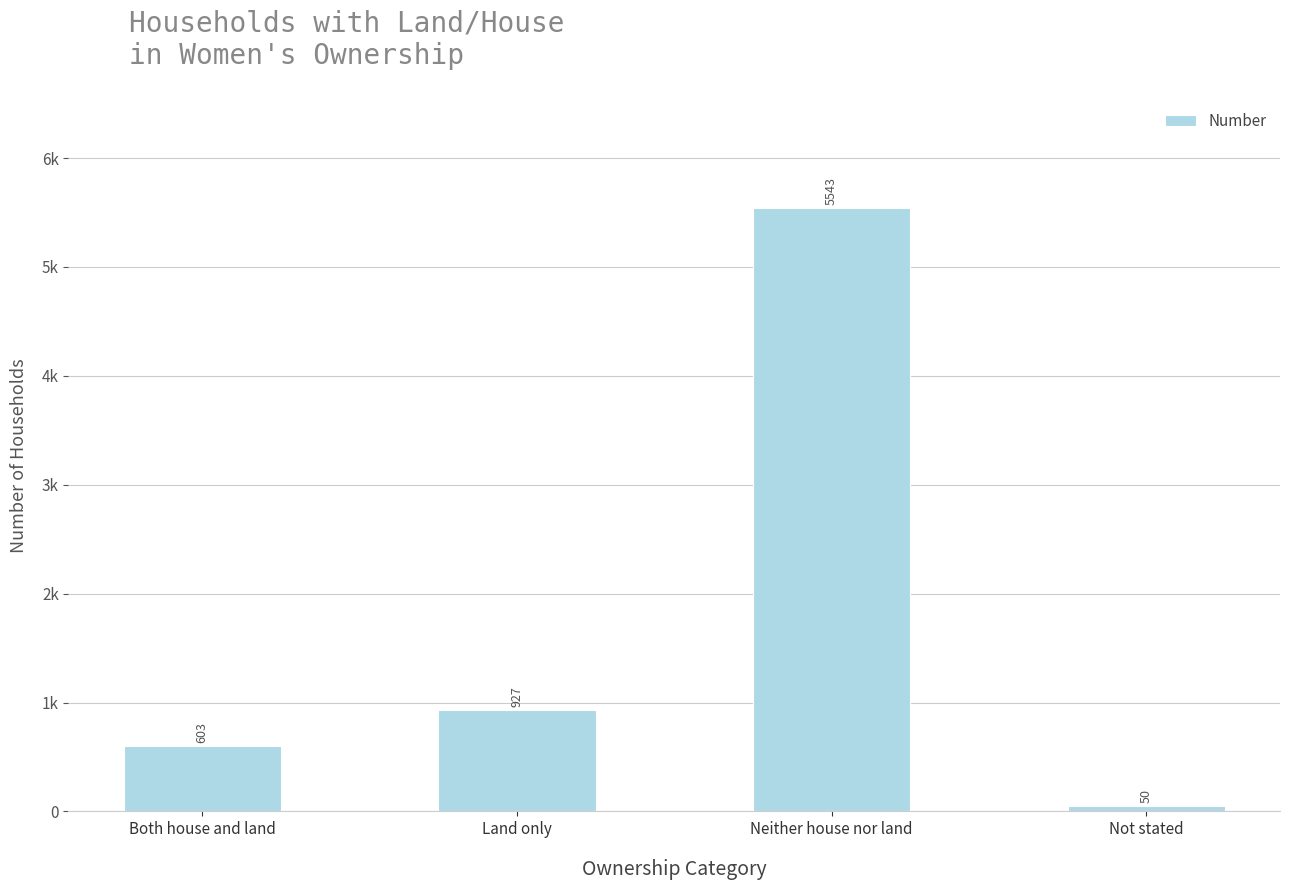

Are the bars grouped side by side (vs. stacked)?

No